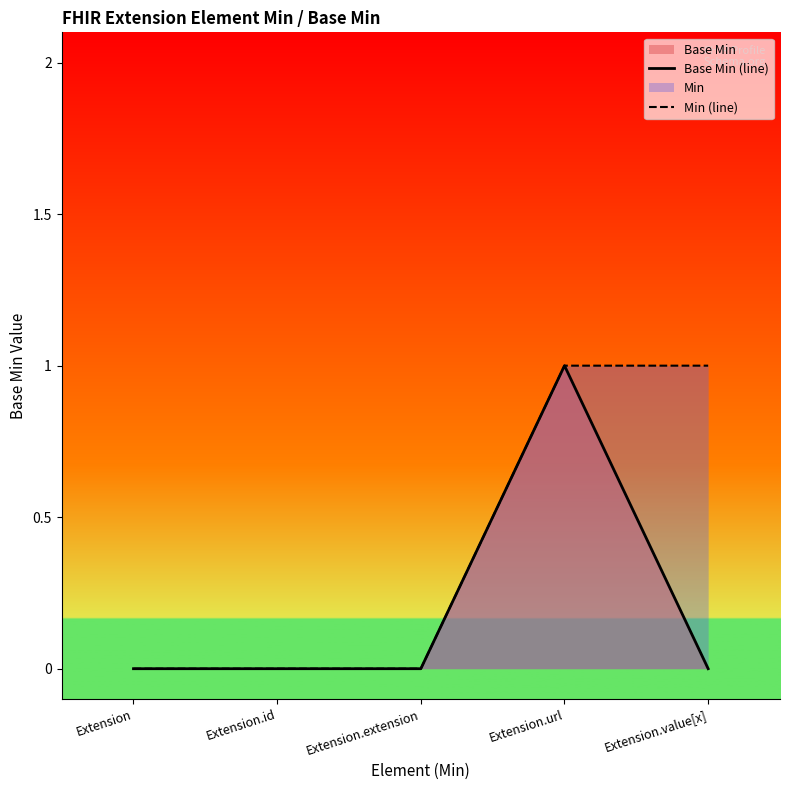

At which category is the sum across all series the highest?

Extension.url